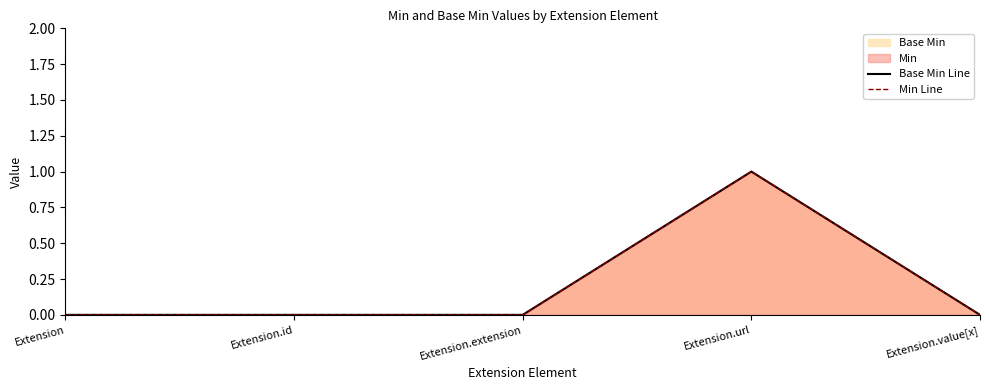

True or false: Base Min Line has more than 2 points higher than both neighbors.

False